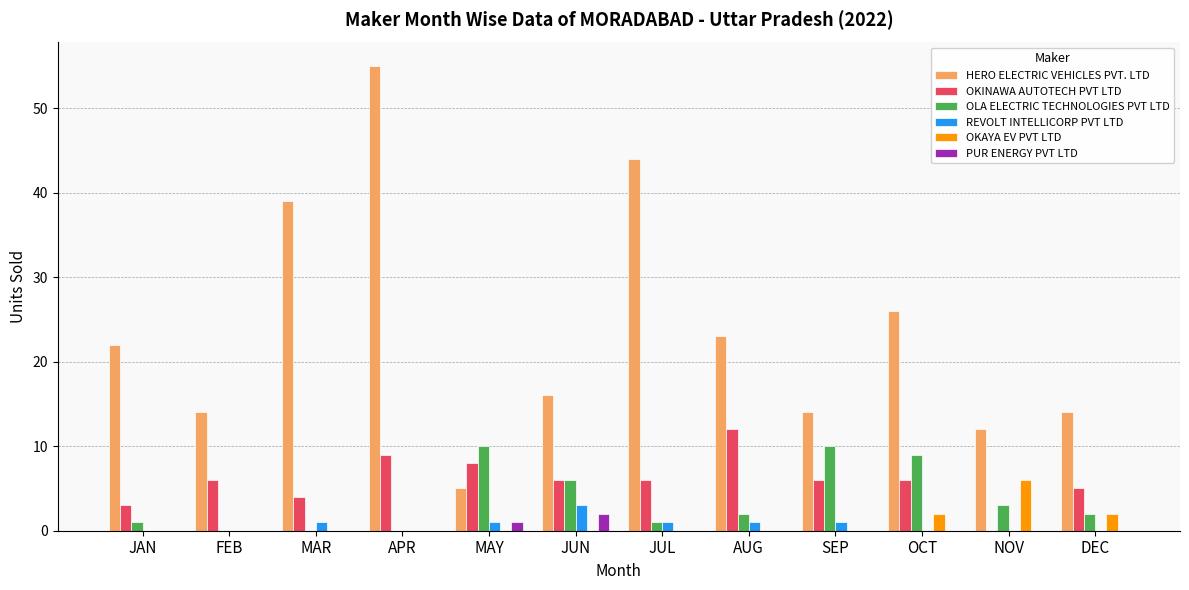

Which series changed the most between JUL and SEP?

HERO ELECTRIC VEHICLES PVT. LTD